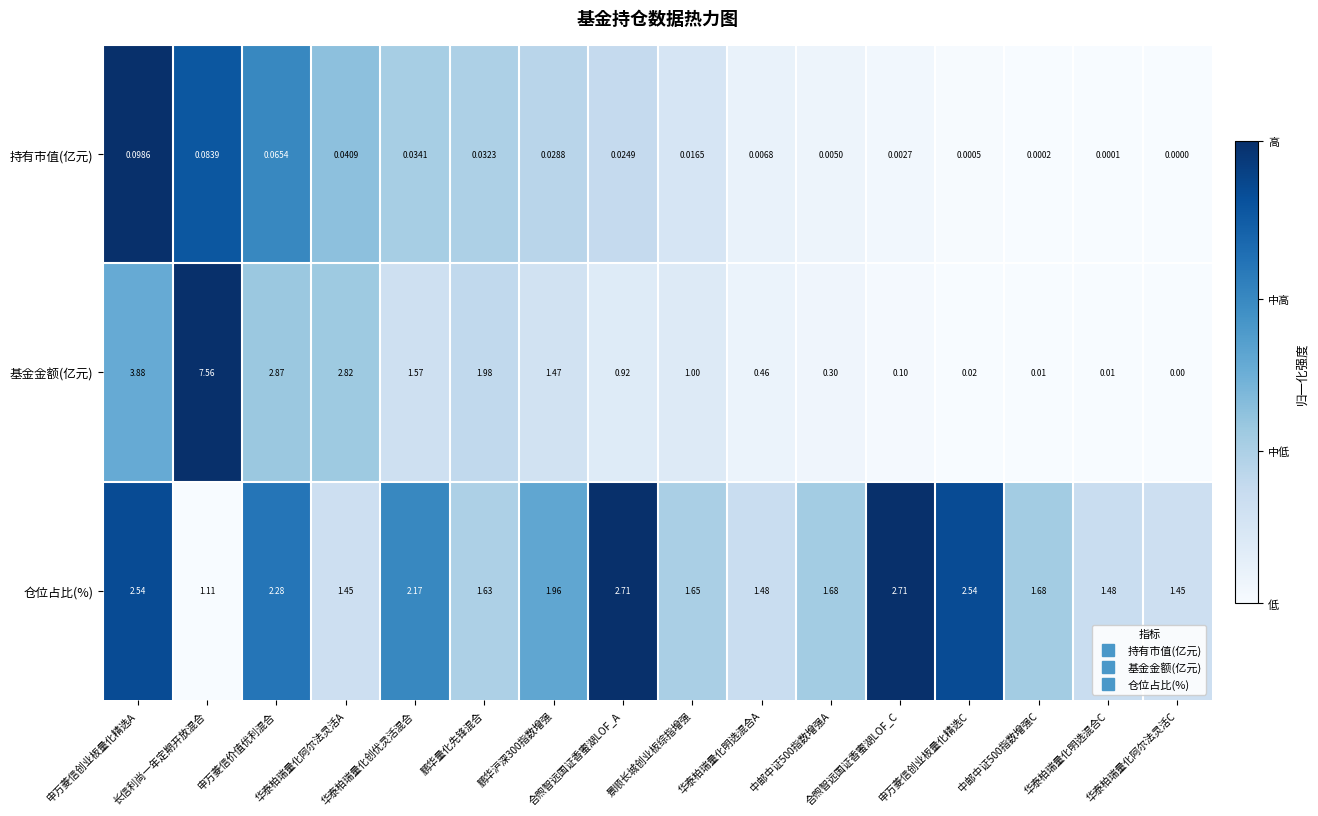

What is the total value across all series at 华泰柏瑞量化阿尔法灵活A?

4.3